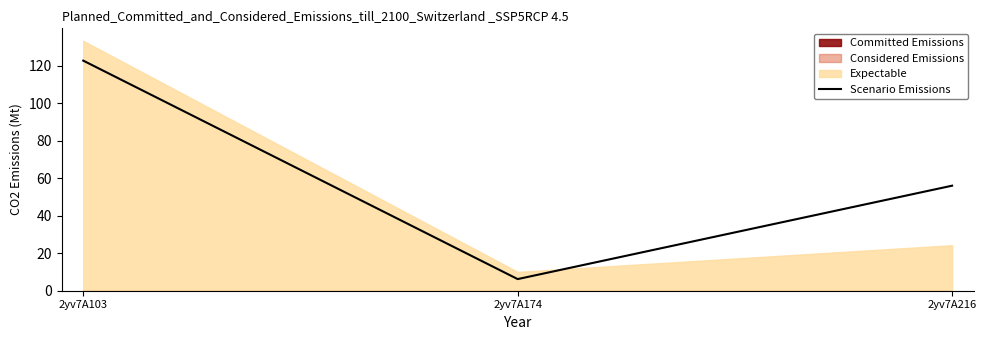

Read the value at 2yv7A103.

122.8